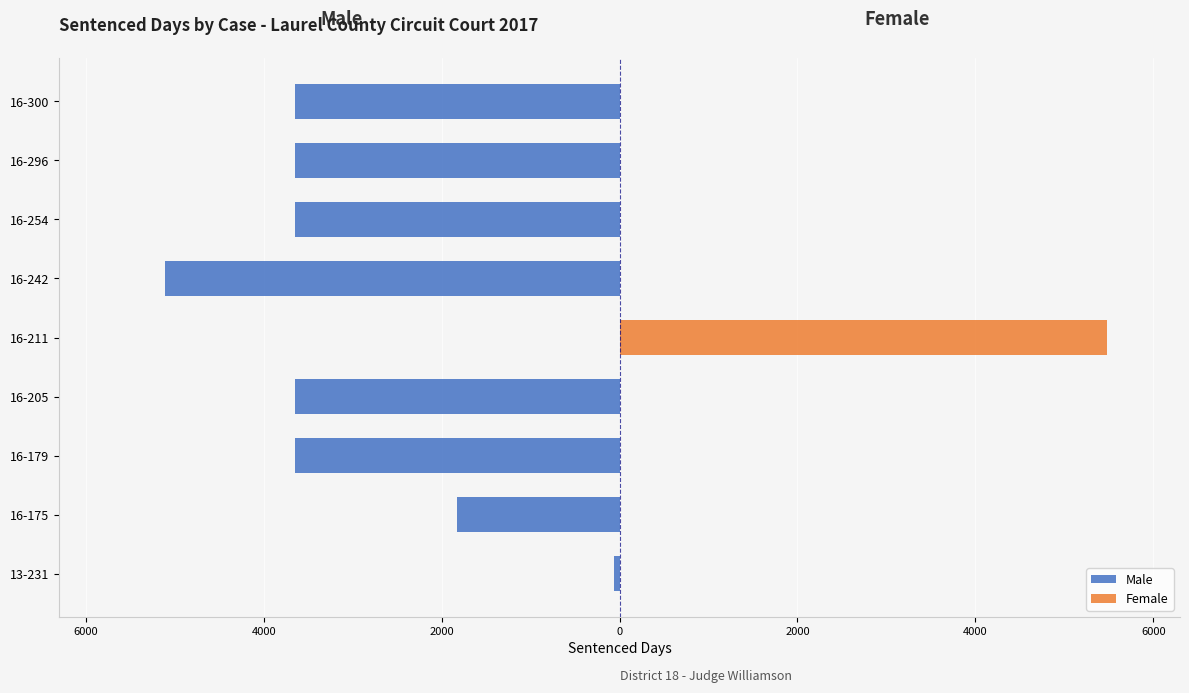

What are all the series names shown in the legend?

Male, Female